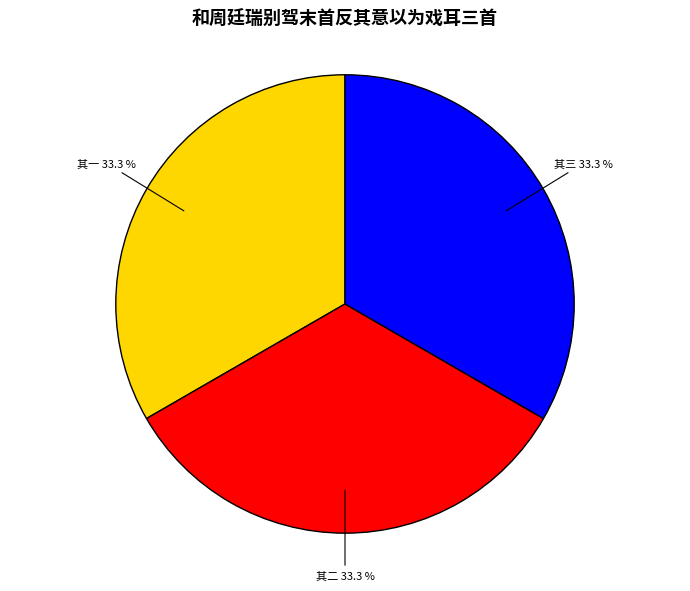

Is there a majority slice in this chart?

No